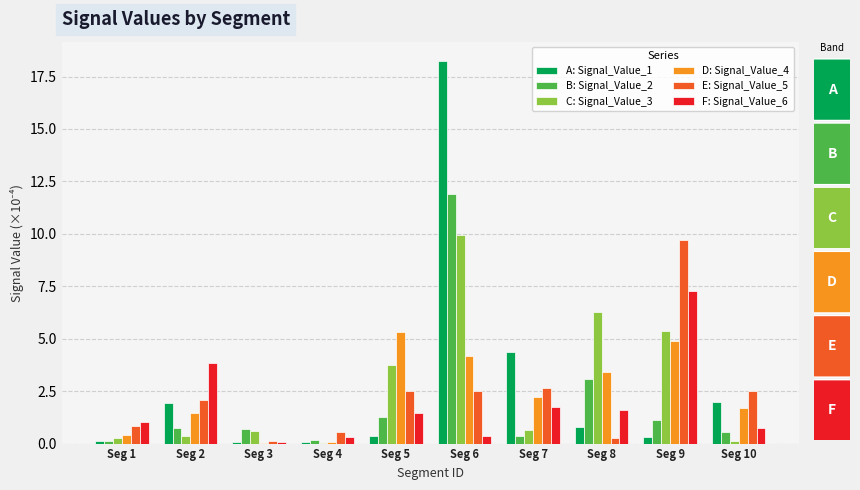

At which category does the chart reach its peak across all series?

Seg 6